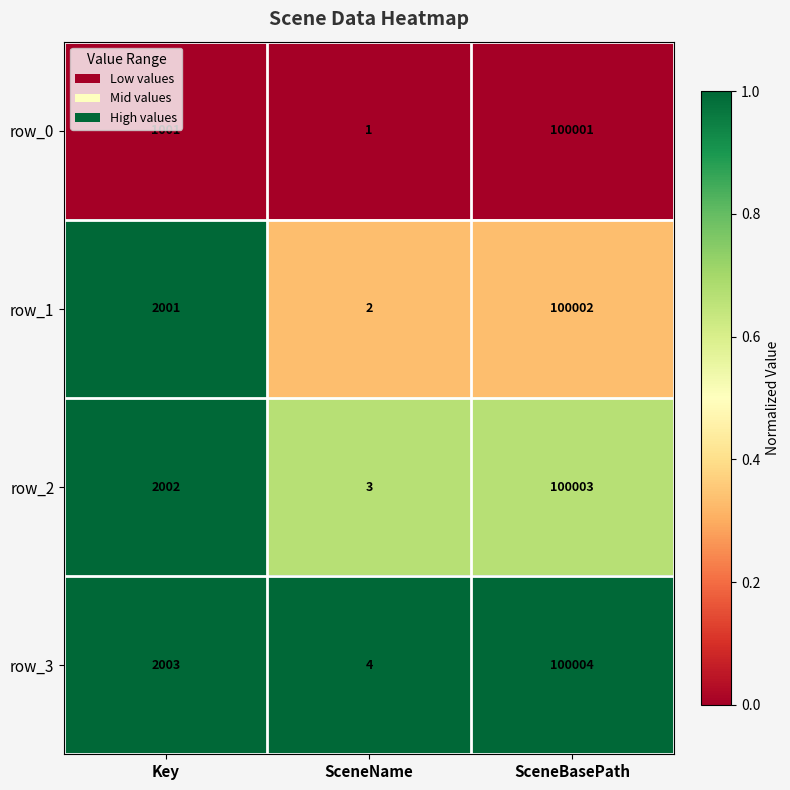

Is the value of row_0 at SceneBasePath greater than the value of row_3 at Key?

Yes